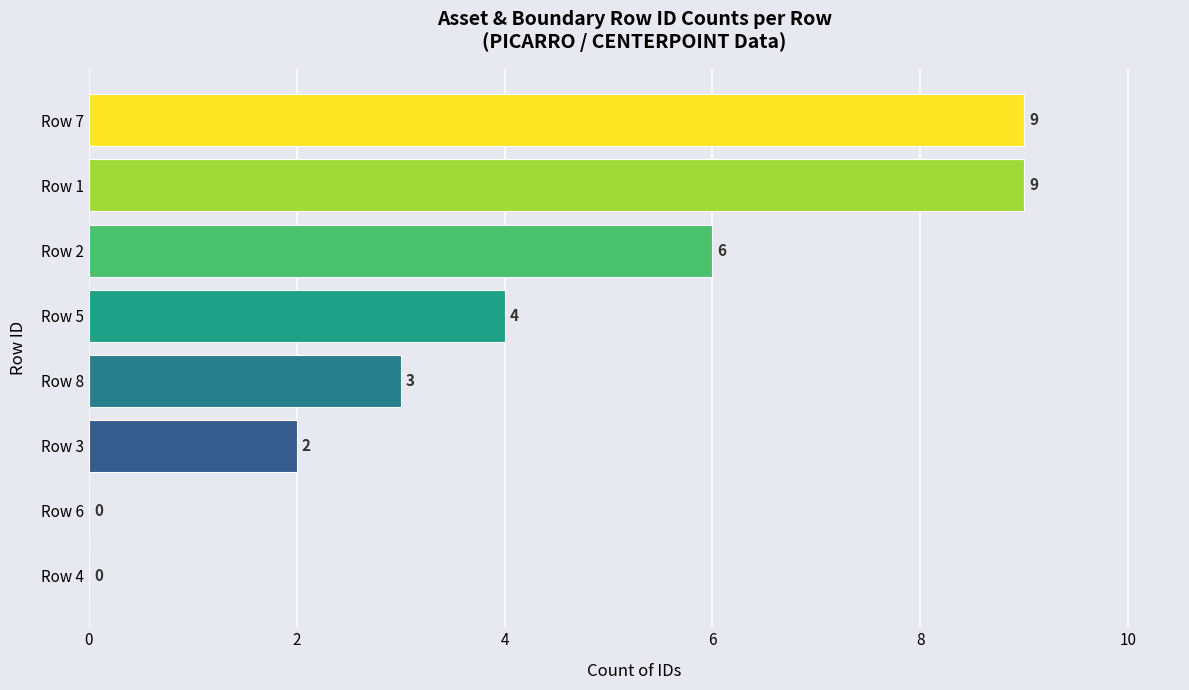

True or false: the data shows 4 at Row 5.

True